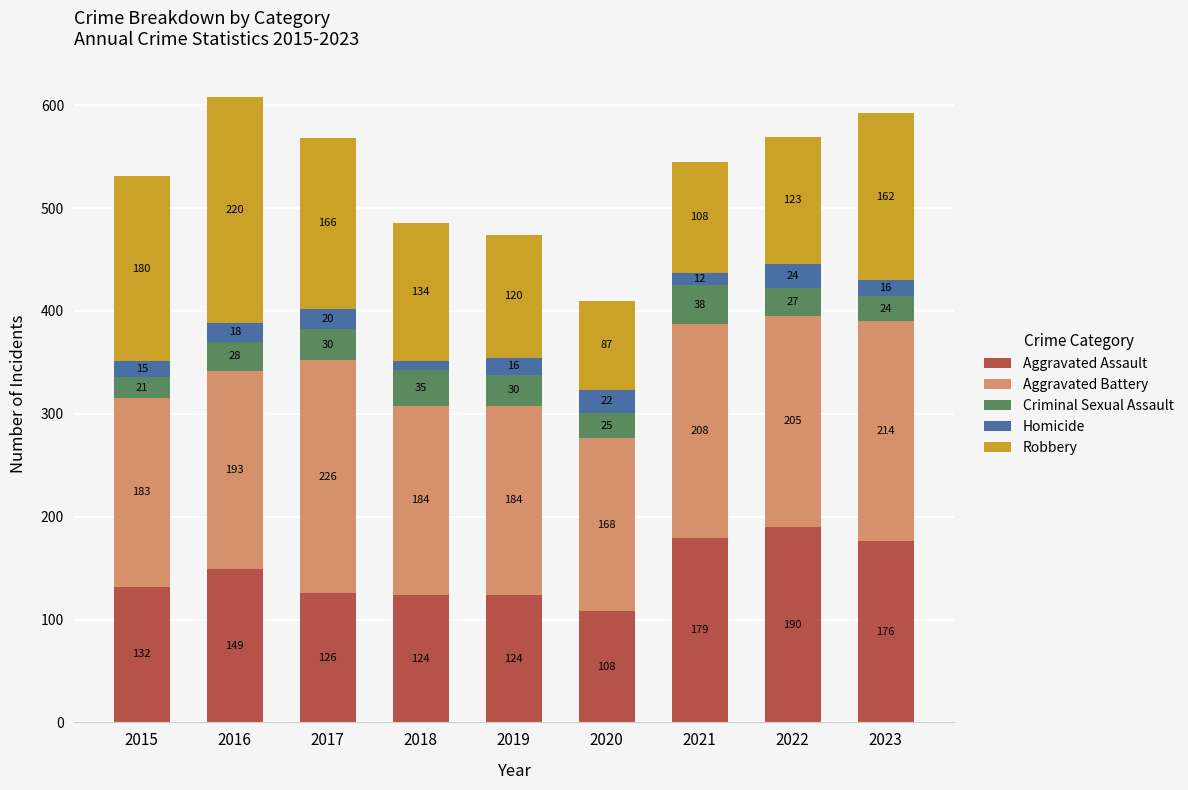

What is the difference between the Aggravated Assault values at 2022 and 2017?

64